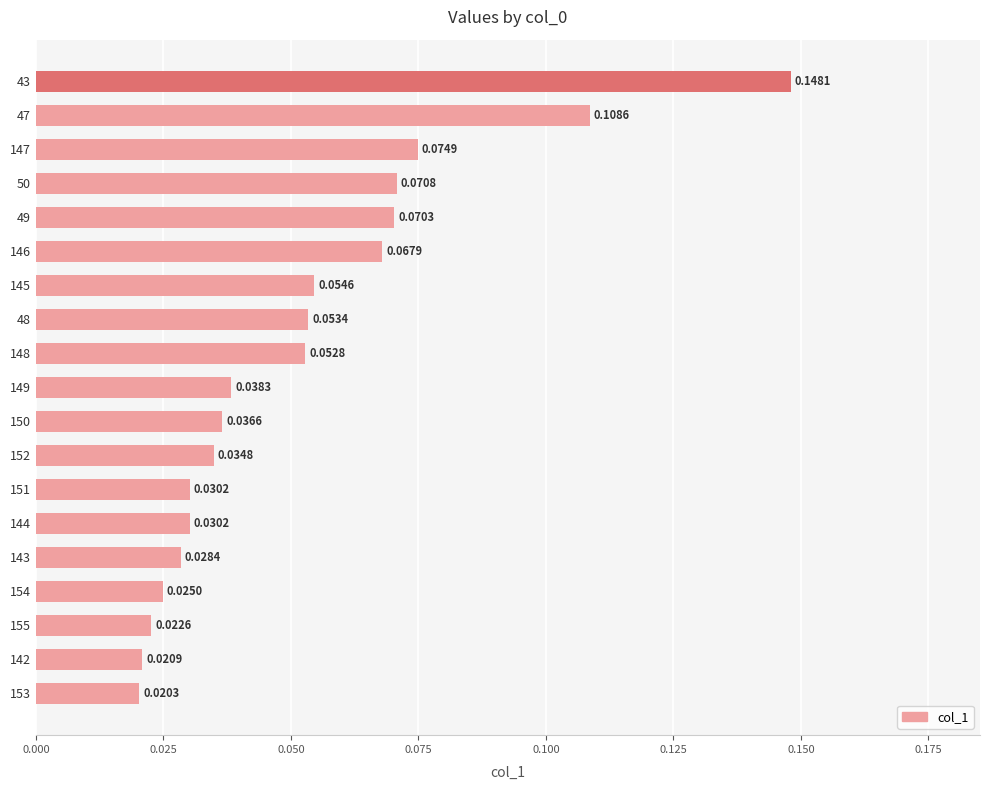

Are the bars grouped side by side (vs. stacked)?

No